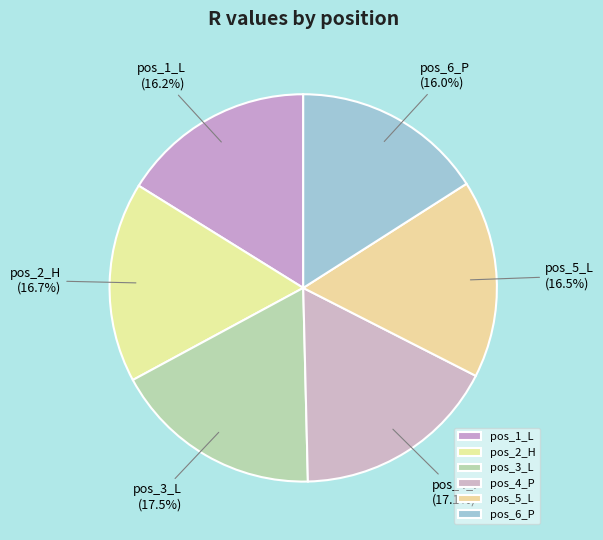

Does pos_5_L represent more than half of the total?

No